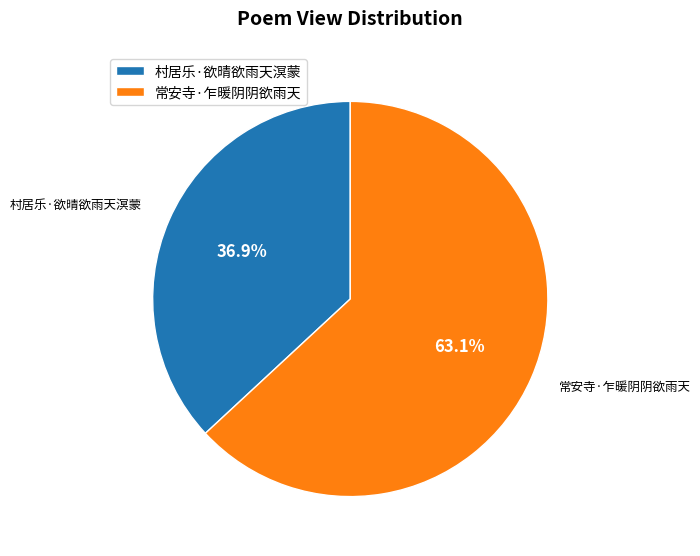

To the nearest percent, what is the combined percentage of 村居乐·欲晴欲雨天溟蒙 and 常安寺·乍暖阴阴欲雨天?

100%